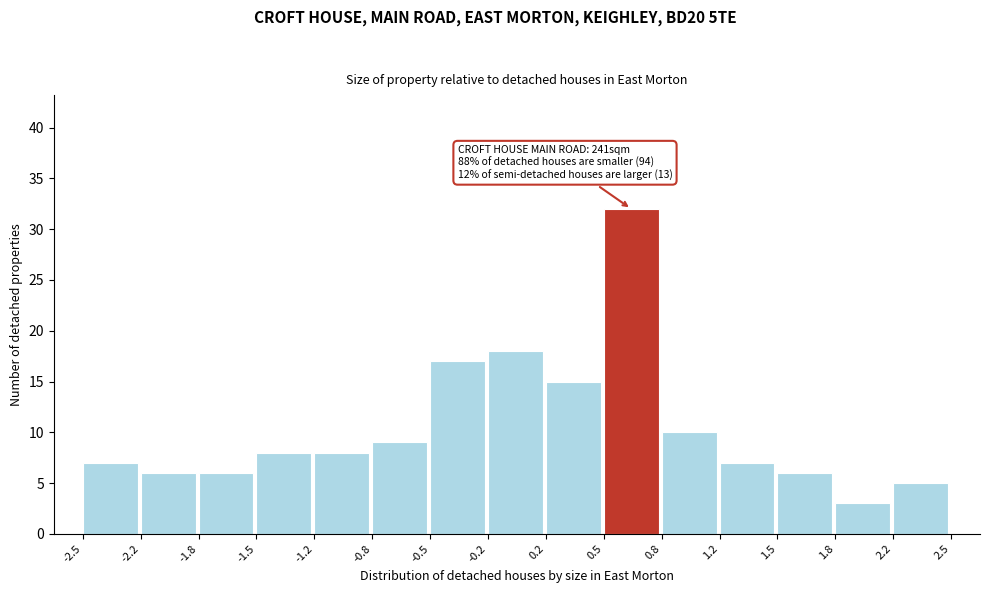

Over which range of the x-axis is the bar tallest?

0.5 to 0.8